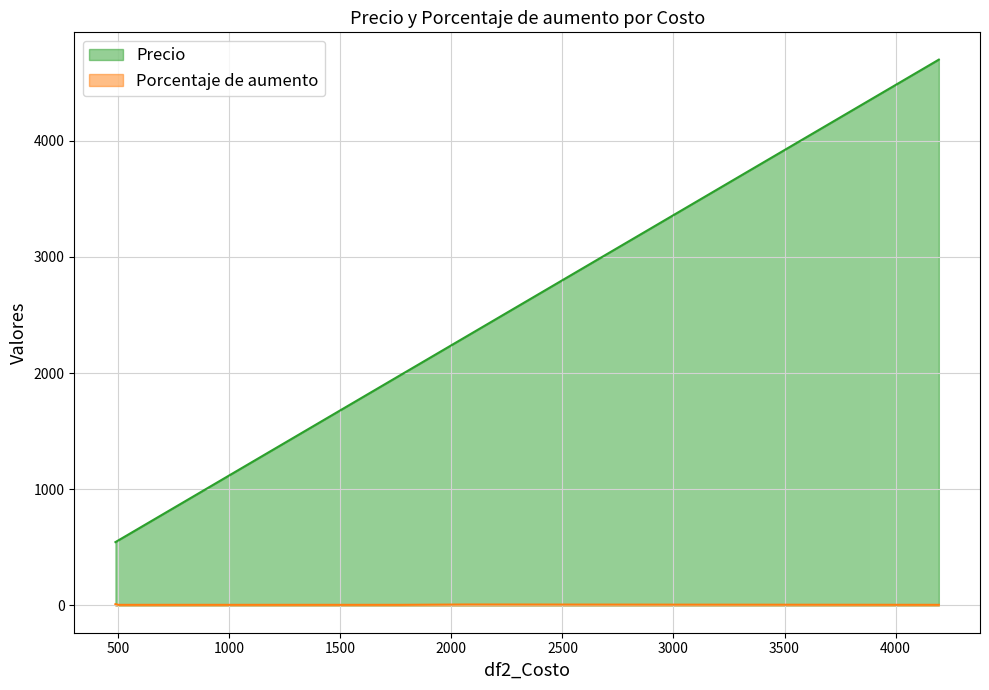

Which series has the largest total across all categories?

Precio